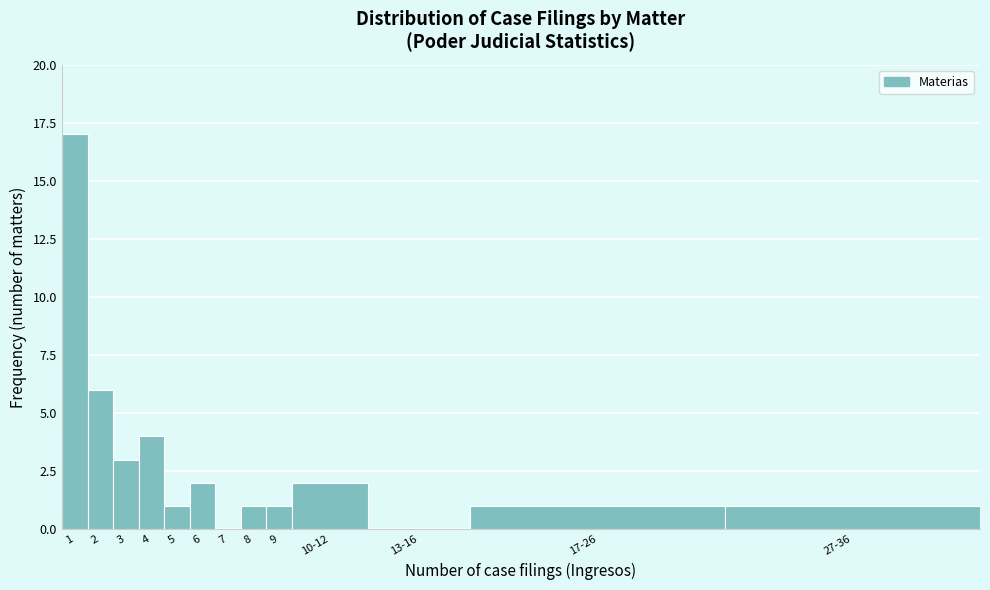

Reading left to right, list all the values displayed in this chart.

1=17	2=6	3=3	4=4	5=1	6=2	7=0	8=1	9=1	10-12=2	13-16=0	17-26=1	27-36=1